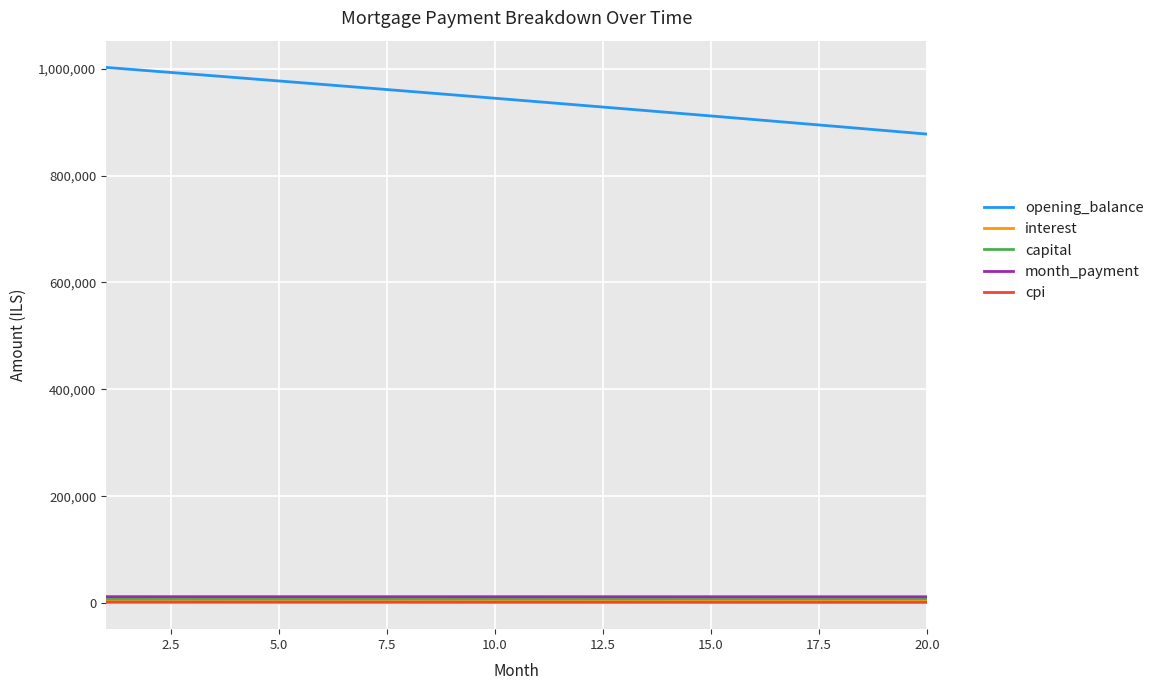

True or false: opening_balance and month_payment intersect in this chart.

False